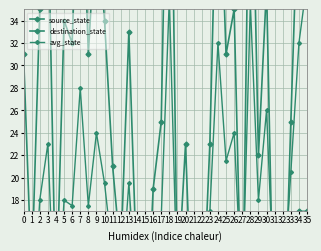

Reading left to right, list all the values displayed in this chart.

source_state: 0.0	0.0	1.0	1.0	2.0	2.0	3.0	3.0	4.0	4.0	5.0	5.0	6.0	6.0	7.0	7.0	8.0	8.0	9.0	9.0	10.0	10.0	11.0	11.0	12.0	12.0	13.0	13.0	14.0	14.0	15.0	15.0	16.0	16.0	17.0	17.0
destination_state: 31.0	11.0	35.0	45.0	8.0	34.0	32.0	53.0	31.0	44.0	34.0	21.0	13.0	33.0	11.0	3.0	19.0	25.0	63.0	10.0	23.0	3.0	6.0	23.0	52.0	31.0	35.0	5.0	57.0	22.0	37.0	2.0	2.0	25.0	47.0	58.0
avg_state: 15.5	5.5	18.0	23.0	5.0	18.0	17.5	28.0	17.5	24.0	19.5	13.0	9.5	19.5	9.0	5.0	13.5	16.5	36.0	9.5	16.5	6.5	8.5	17.0	32.0	21.5	24.0	9.0	35.5	18.0	26.0	8.5	9.0	20.5	32.0	37.5